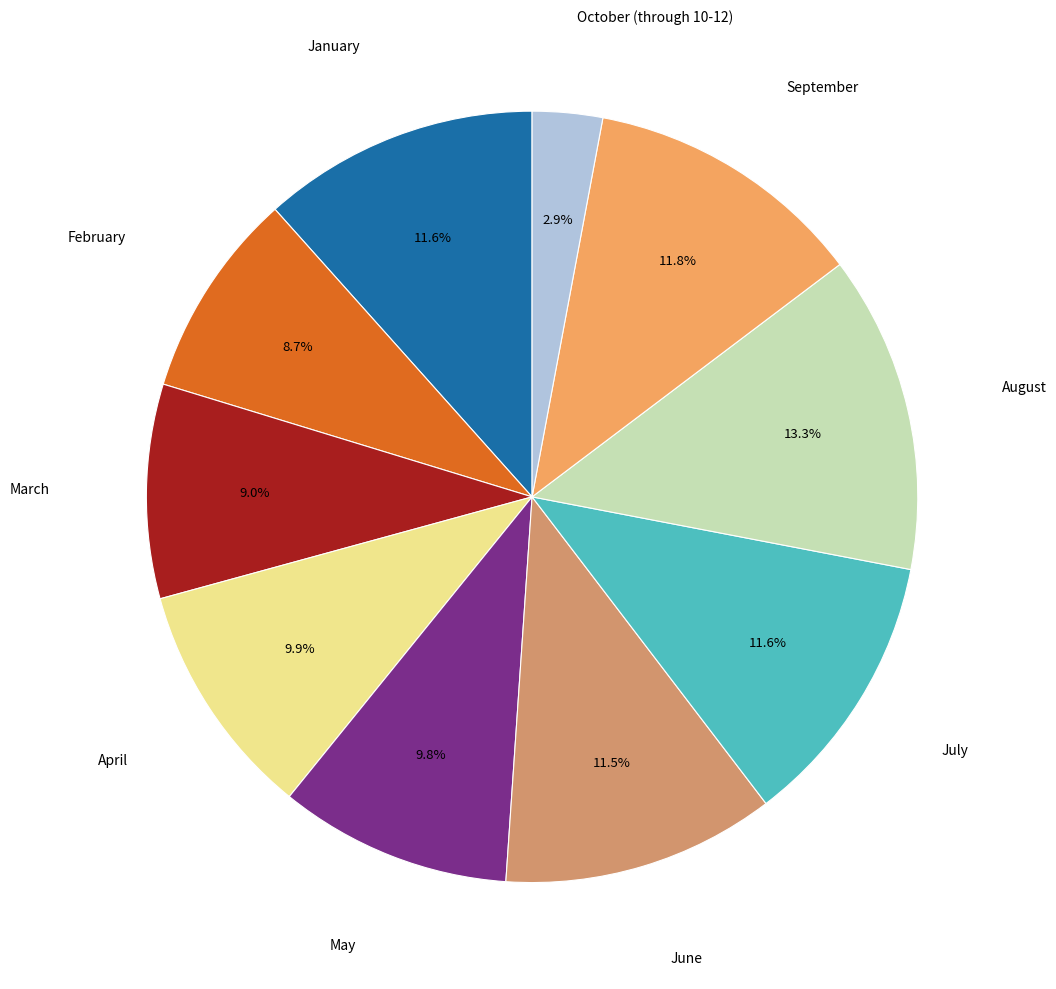

How many segments does this pie chart have?

10